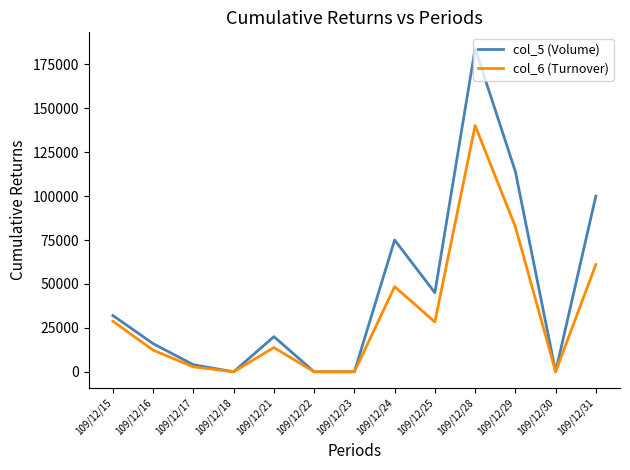

List the series in order of their peak value, lowest first.

col_6 (Turnover), col_5 (Volume)